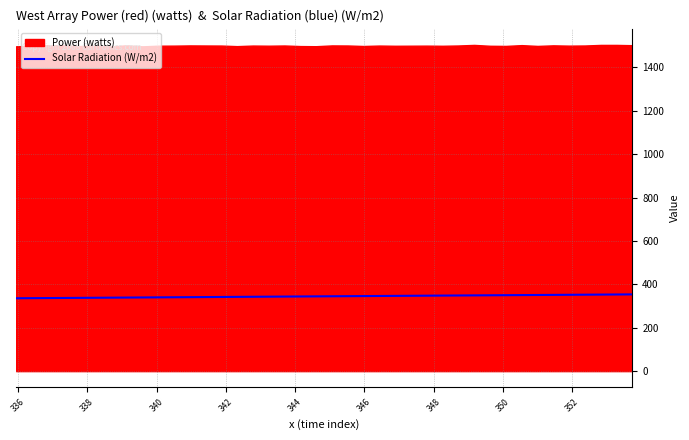

What is the highest value of the Solar Radiation (W/m2) series?

353.7